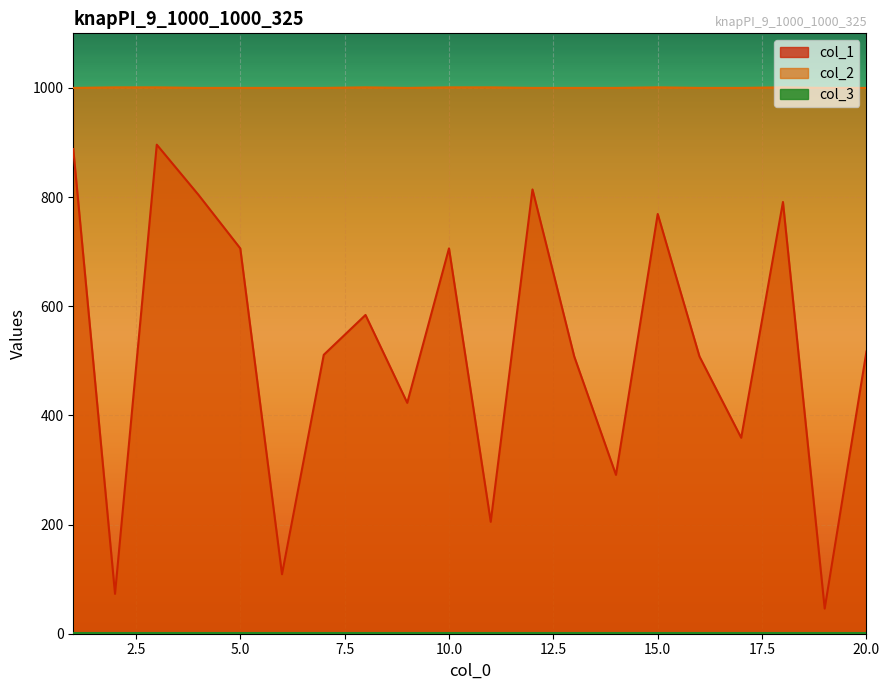

True or false: col_1 and col_2 intersect in this chart.

False